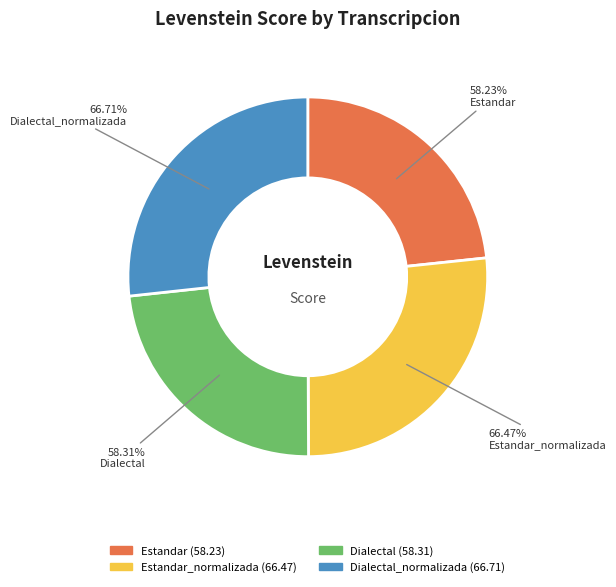

What is the change in value from Estandar to Dialectal_normalizada?

+8.5